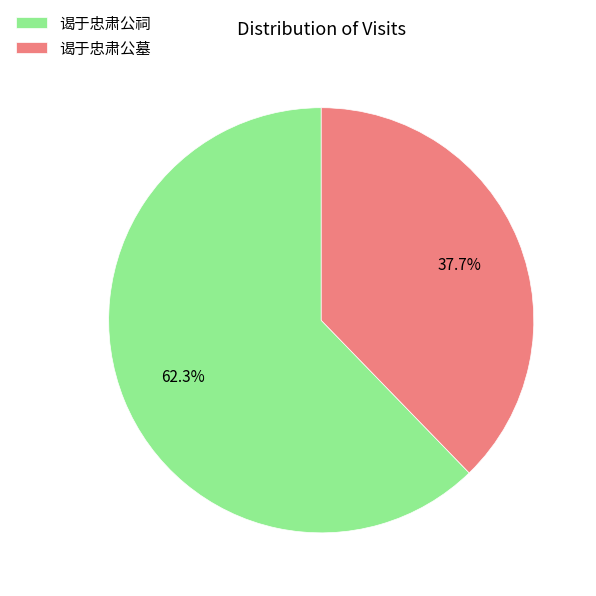

To the nearest percent, what percentage of the pie is 谒于忠肃公祠?

62%